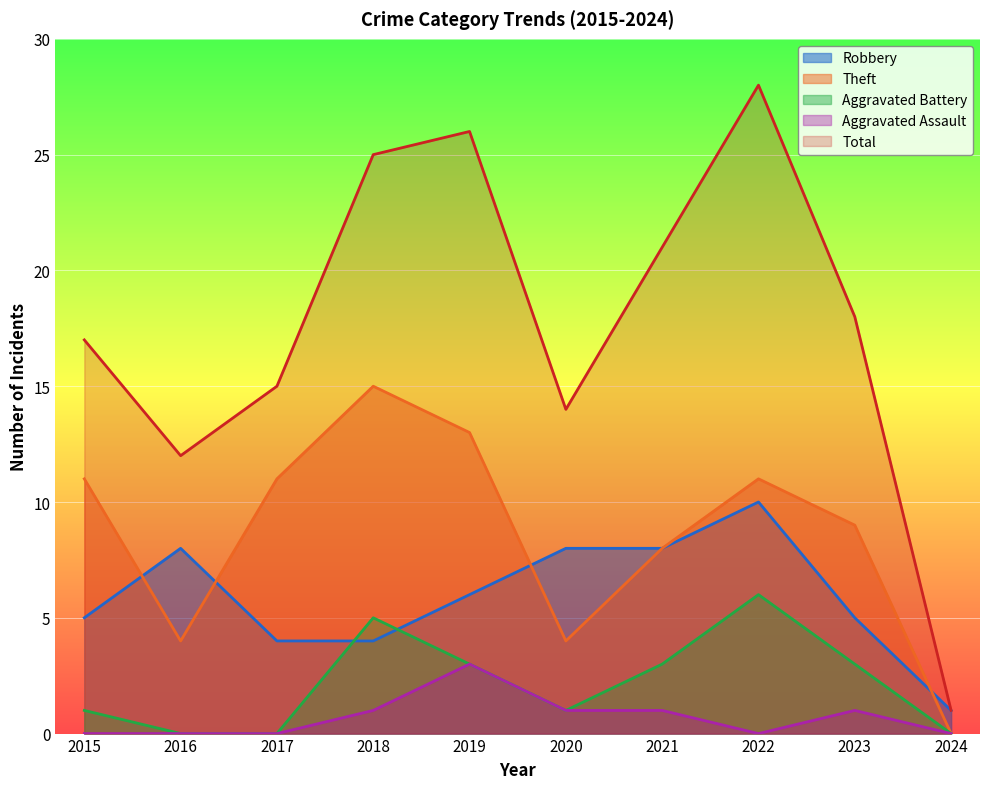

How many lines are shown in the chart?

5